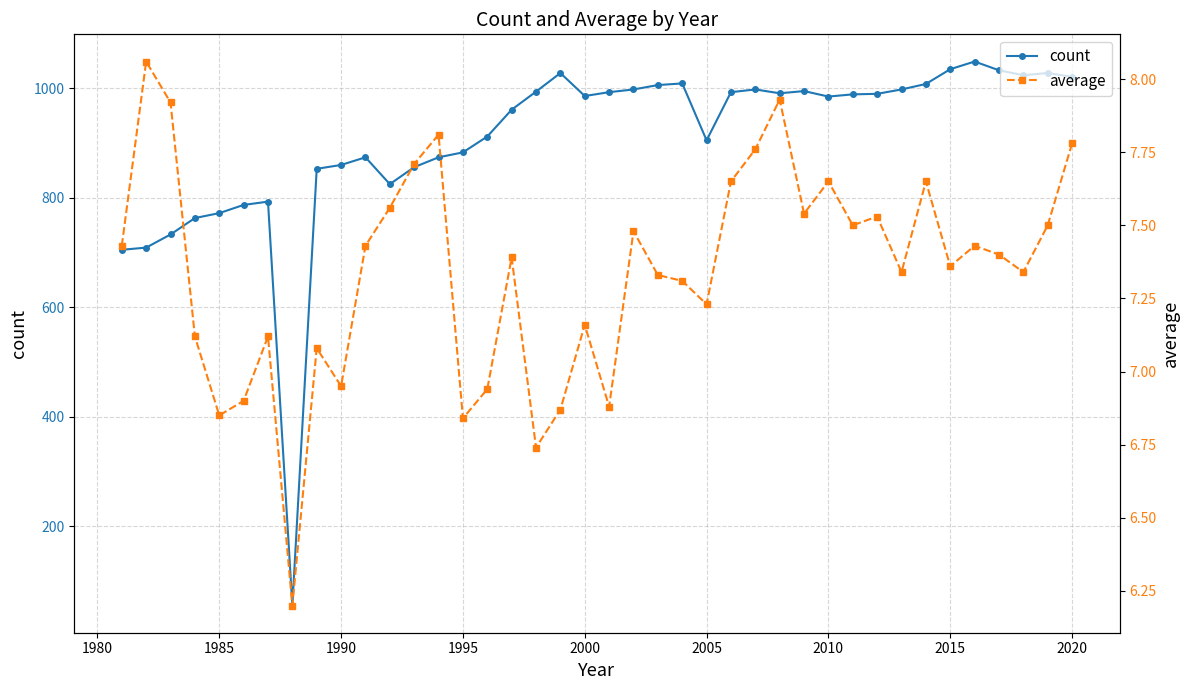

What are all the series names shown in the legend?

count, average